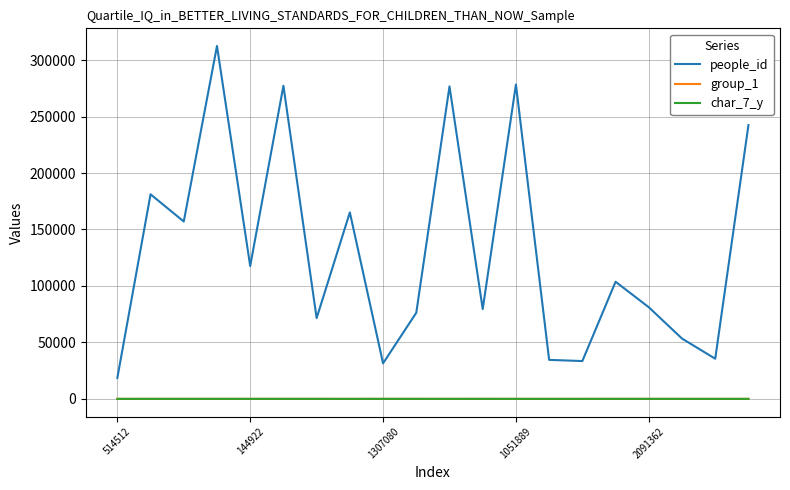

At how many categories does at least one series exceed 268766?

4